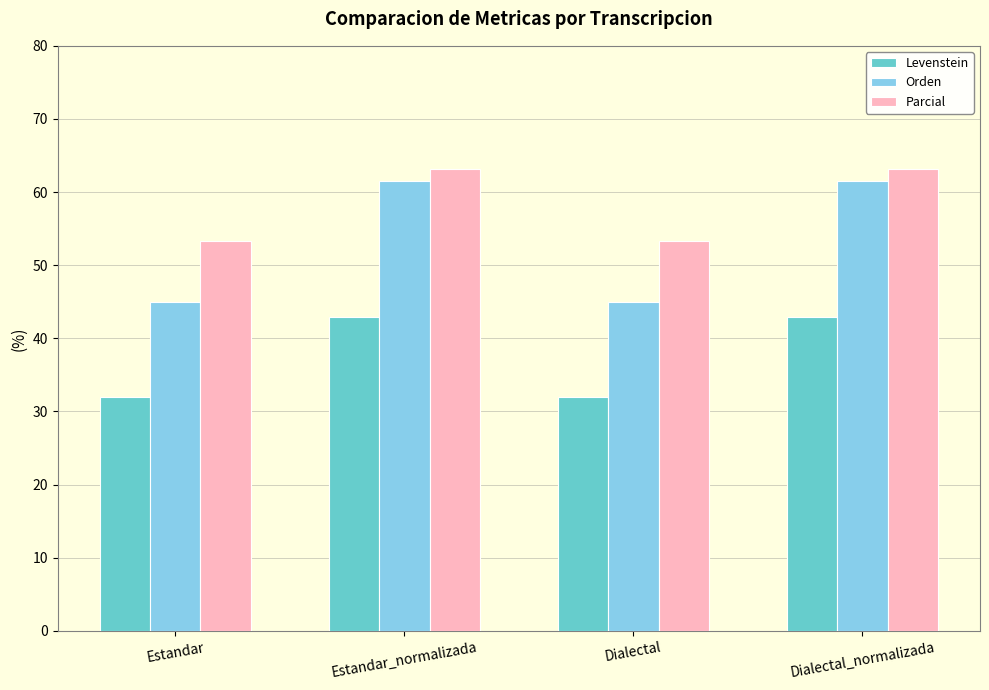

What is the label of the 4th bar from the left?

Dialectal_normalizada